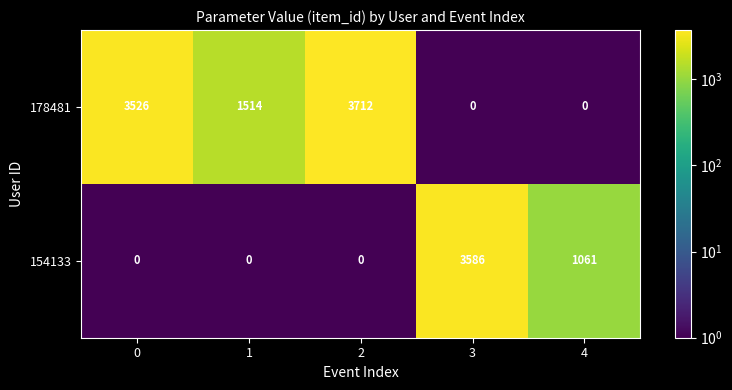

What is the spread (max minus min) of values at 4?

1061